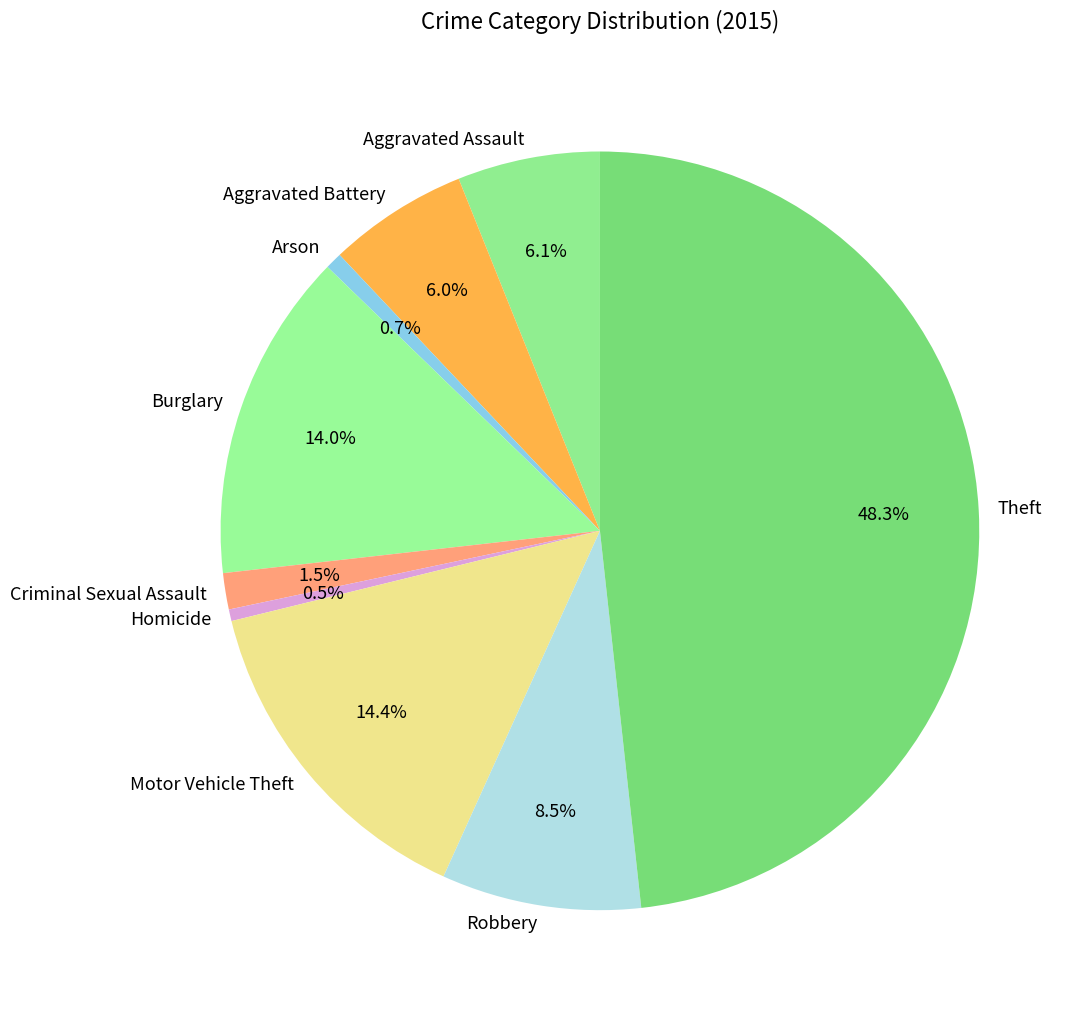

To the nearest percent, what percentage of the pie is Aggravated Assault?

6%